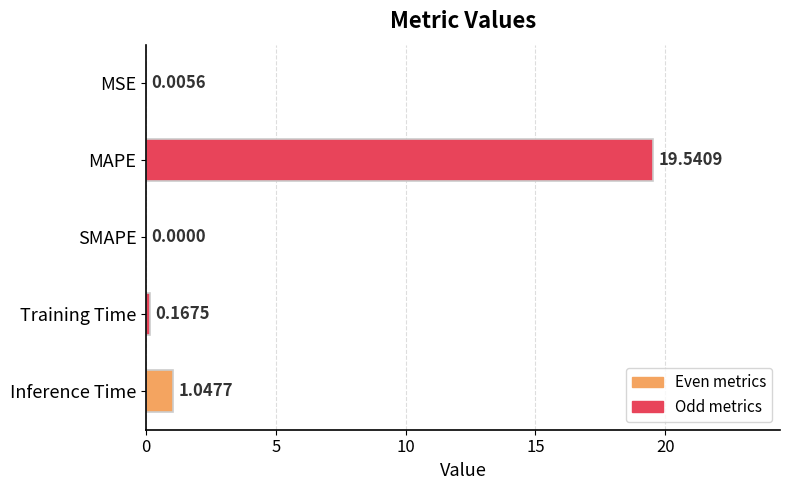

At which category does the chart reach its peak across all series?

MAPE